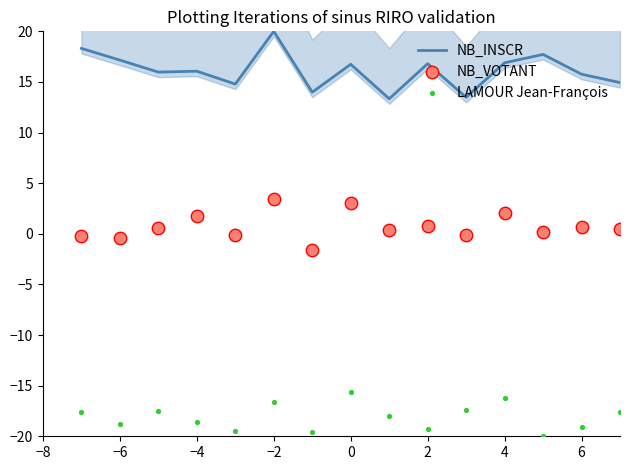

Which series has the widest spread of Y values?

NB_INSCR